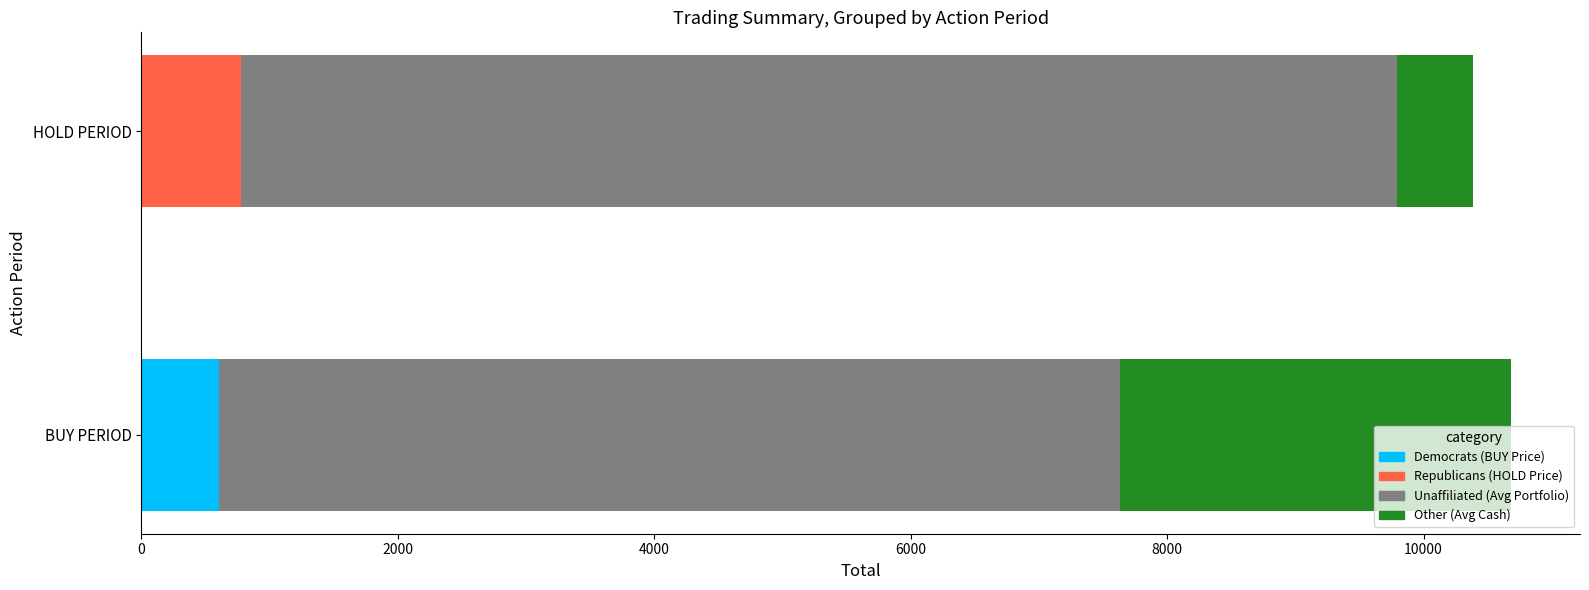

How many data points in Democrats (BUY Price) are above 609?

1